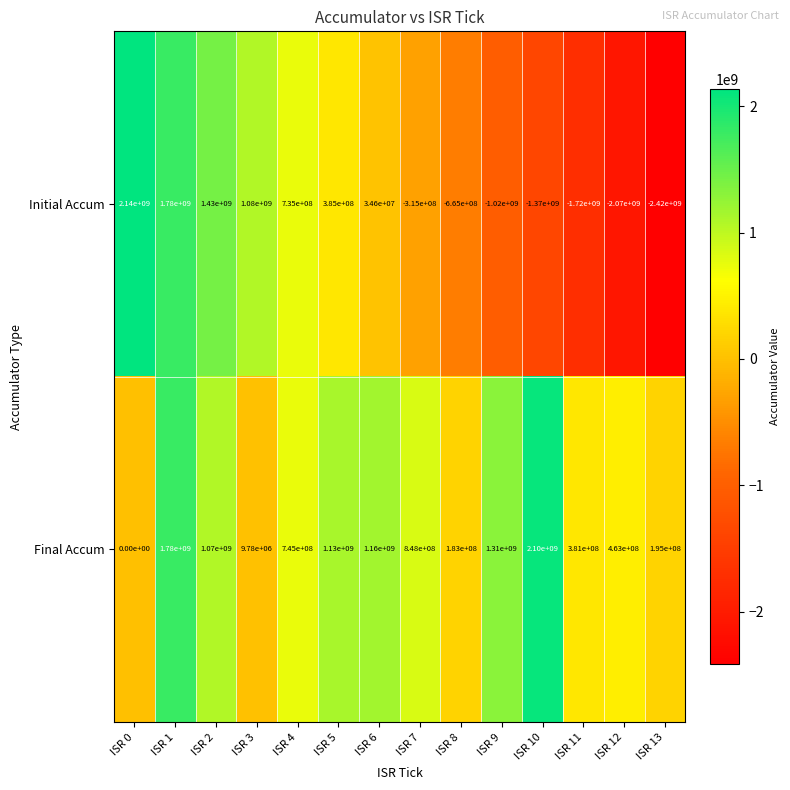

What is the minimum value shown in the chart?

-2420000000